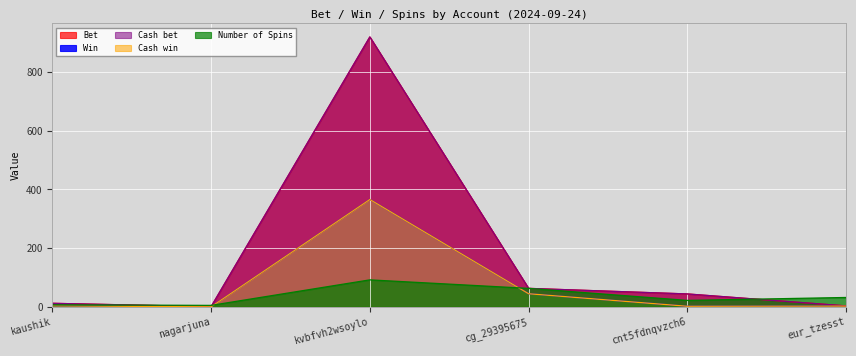

True or false: Number of Spins has more than 2 interior local peaks.

False